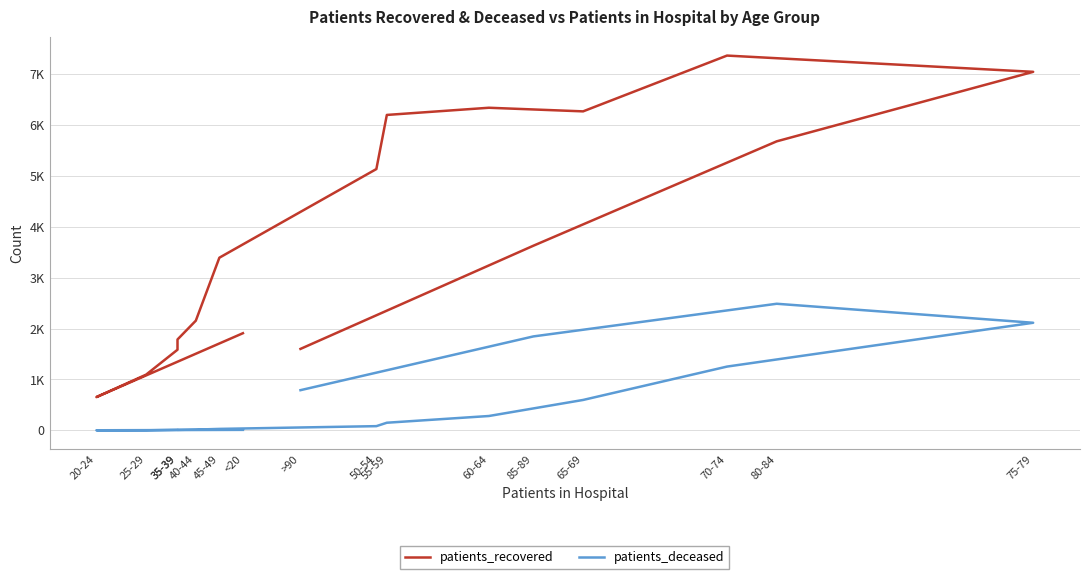

At how many categories does at least one series exceed 6945?

2